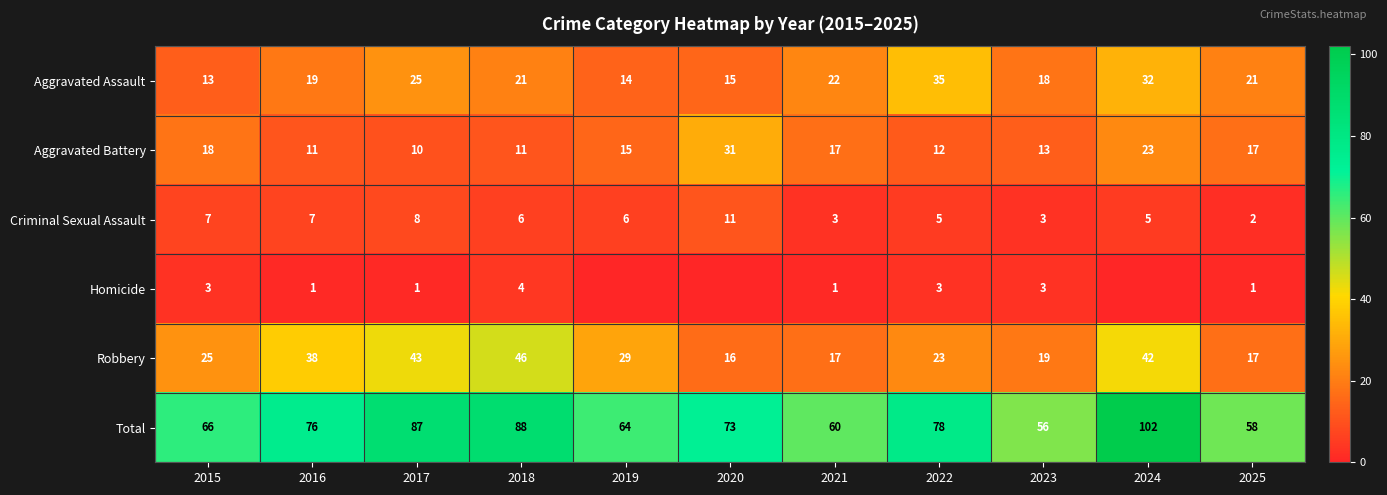

What is the sum of the Aggravated Battery values at 2020 and 2024?

54